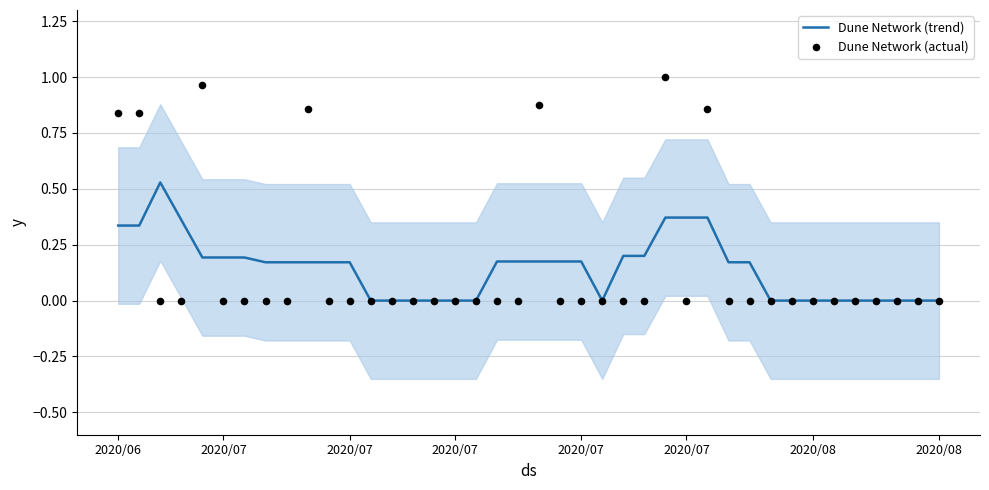

Is the value of Dune Network (trend) at 28 greater than the value of Dune Network (actual) at 2020/08?

Yes